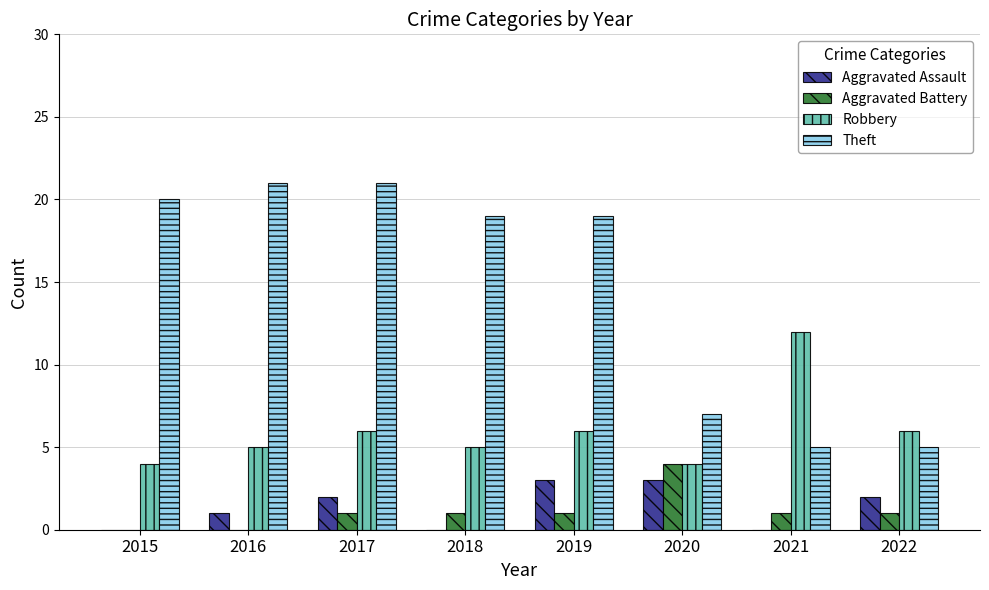

Where does the Theft series first go above 19?

2015